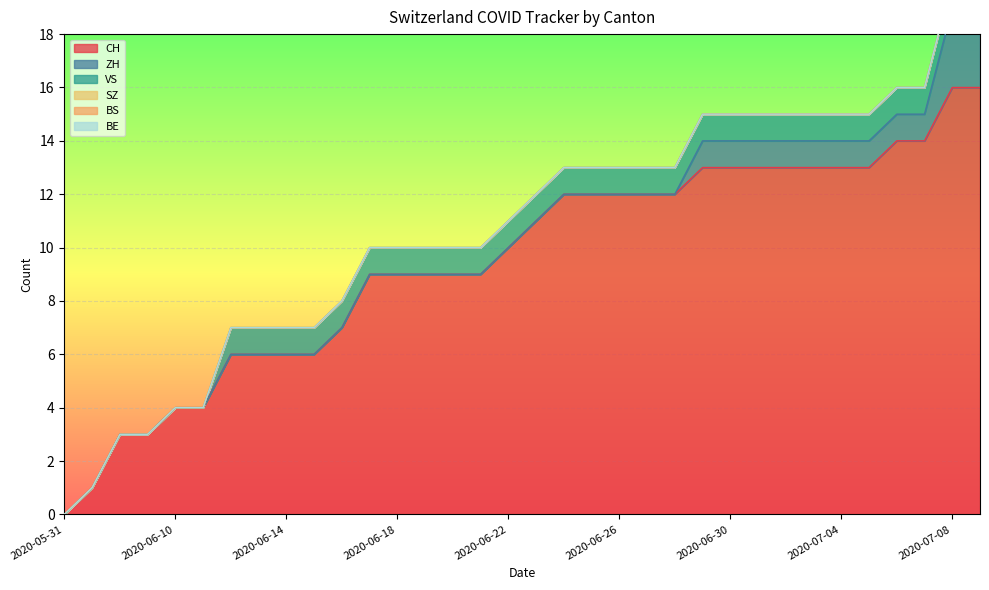

Rank the categories by ZH value from lowest to highest.

2020-05-31, 2020-06-07, 2020-06-08, 2020-06-09, 2020-06-10, 2020-06-11, 2020-06-12, 2020-06-13, 2020-06-14, 2020-06-15, 2020-06-16, 2020-06-17, 2020-06-18, 2020-06-19, 2020-06-20, 2020-06-21, 2020-06-22, 2020-06-23, 2020-06-24, 2020-06-25, 2020-06-26, 2020-06-27, 2020-06-28, 2020-06-29, 2020-06-30, 2020-07-01, 2020-07-02, 2020-07-03, 2020-07-04, 2020-07-05, 2020-07-06, 2020-07-07, 2020-07-08, 2020-07-09